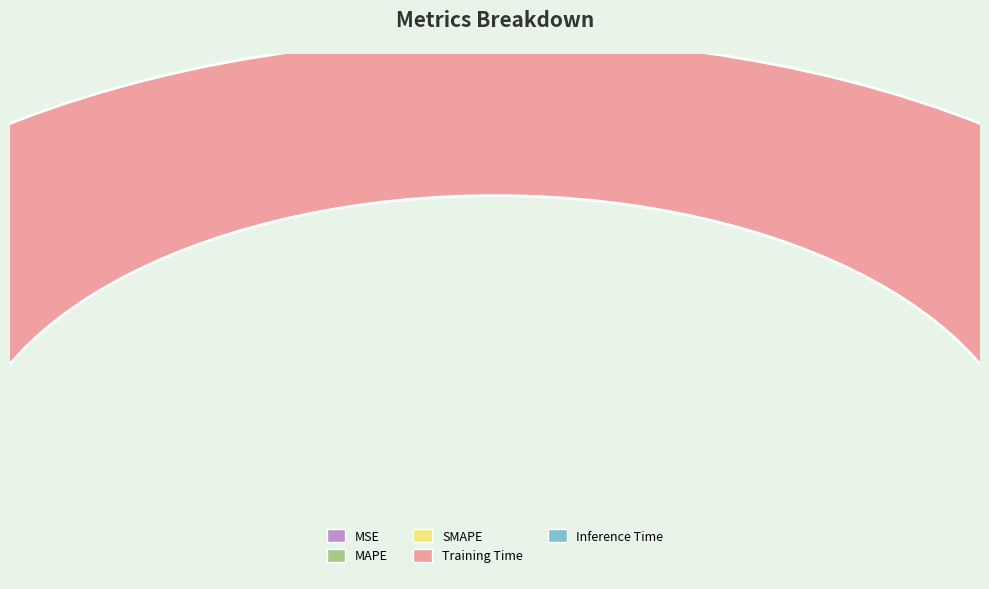

What is the majority slice?

Training Time